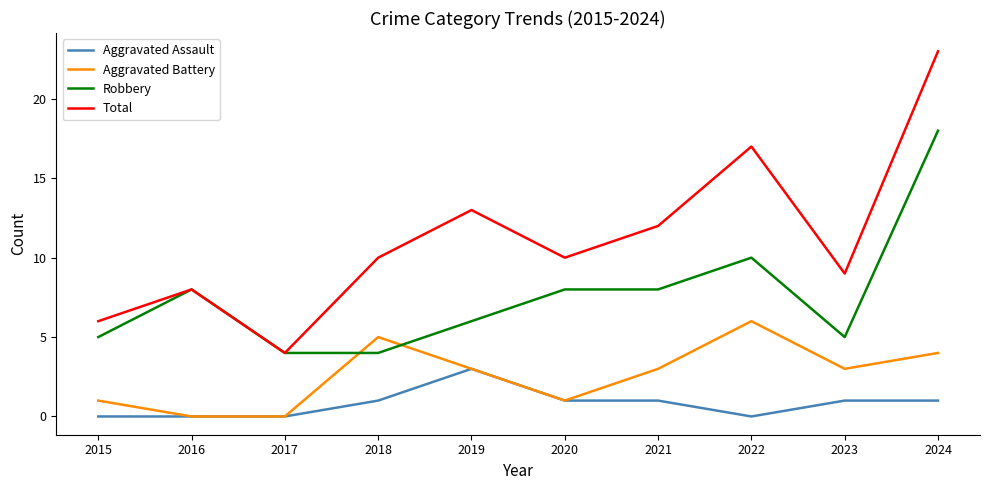

What is the highest value of the Total series?

23